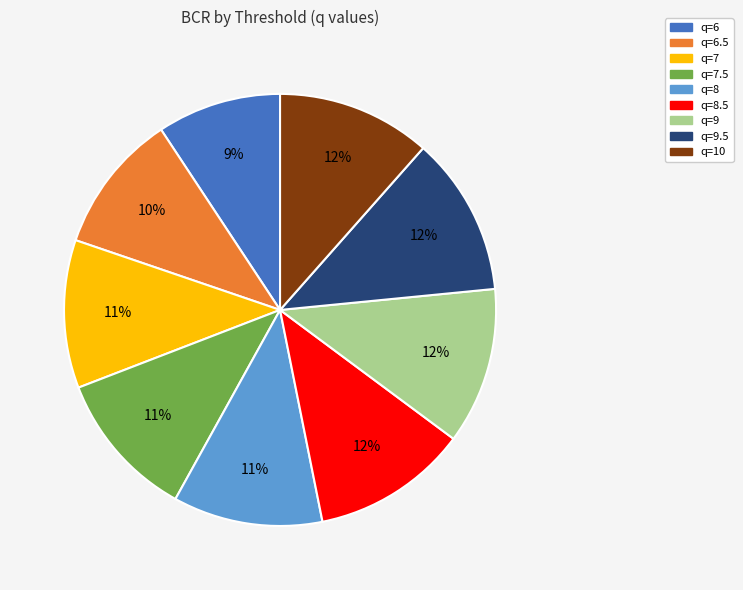

Is there any slice that represents more than half of the pie?

No